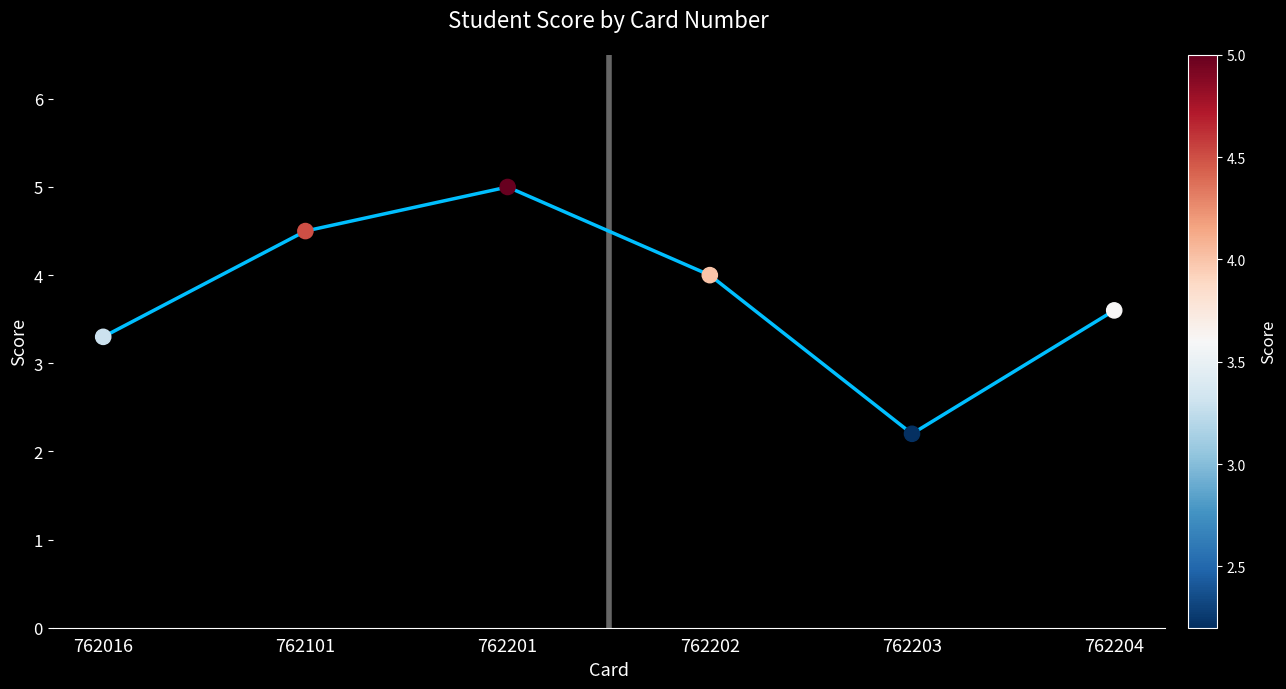

What is the change in value from 762016 to 762203?

-1.1